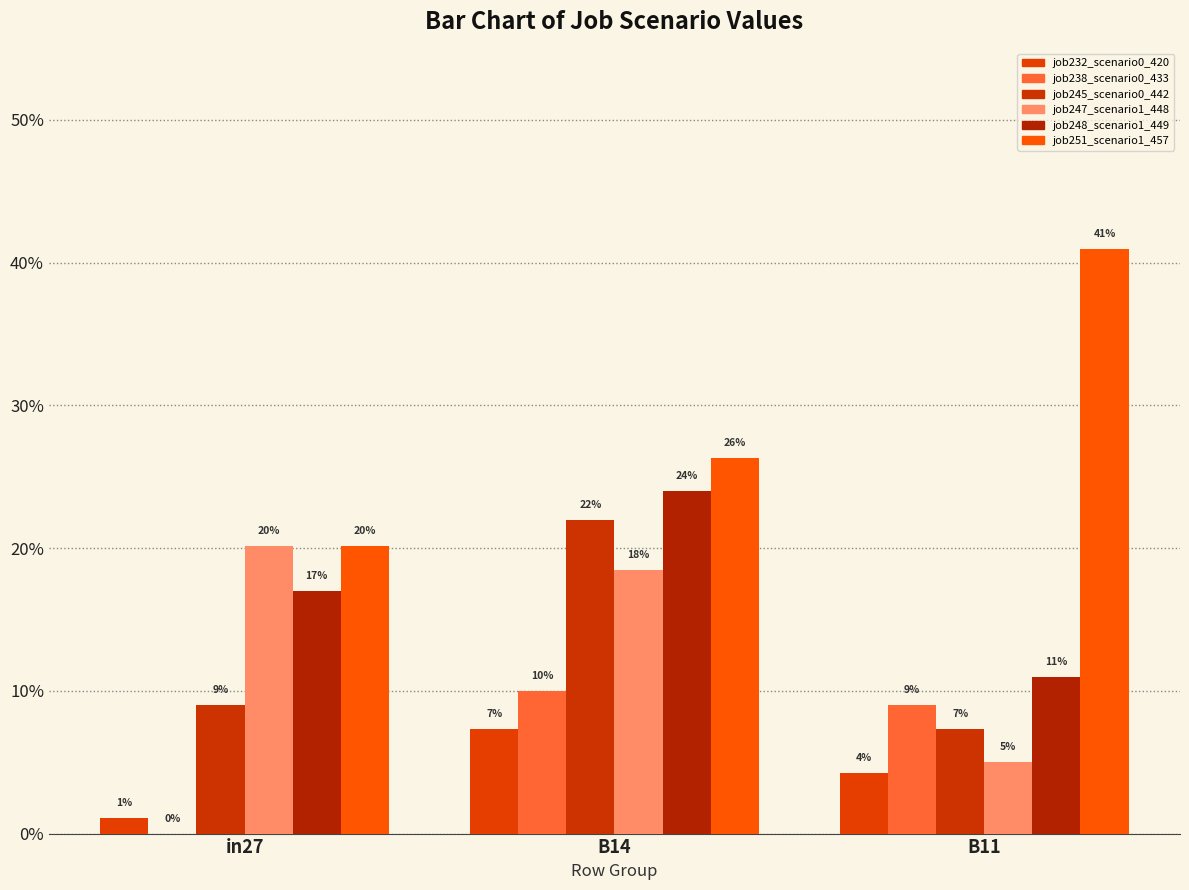

Does the chart contain stacked bars?

No